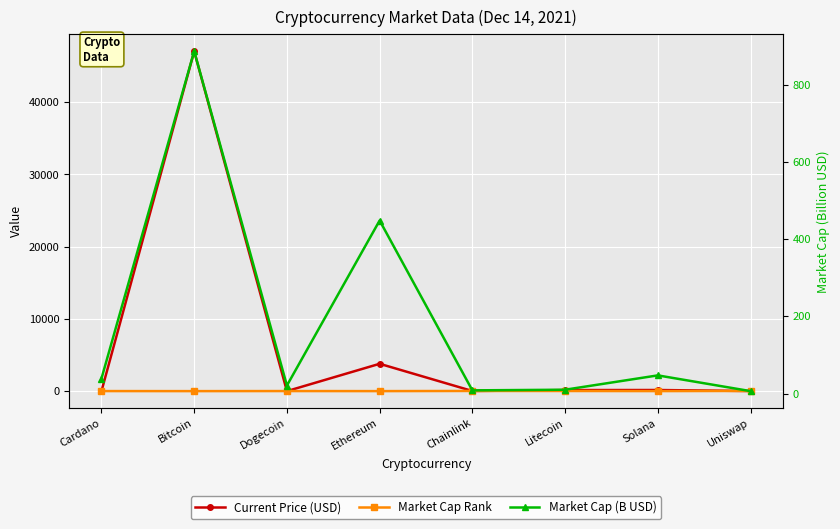

Which category has the lowest value in the Current Price (USD) series?

Dogecoin